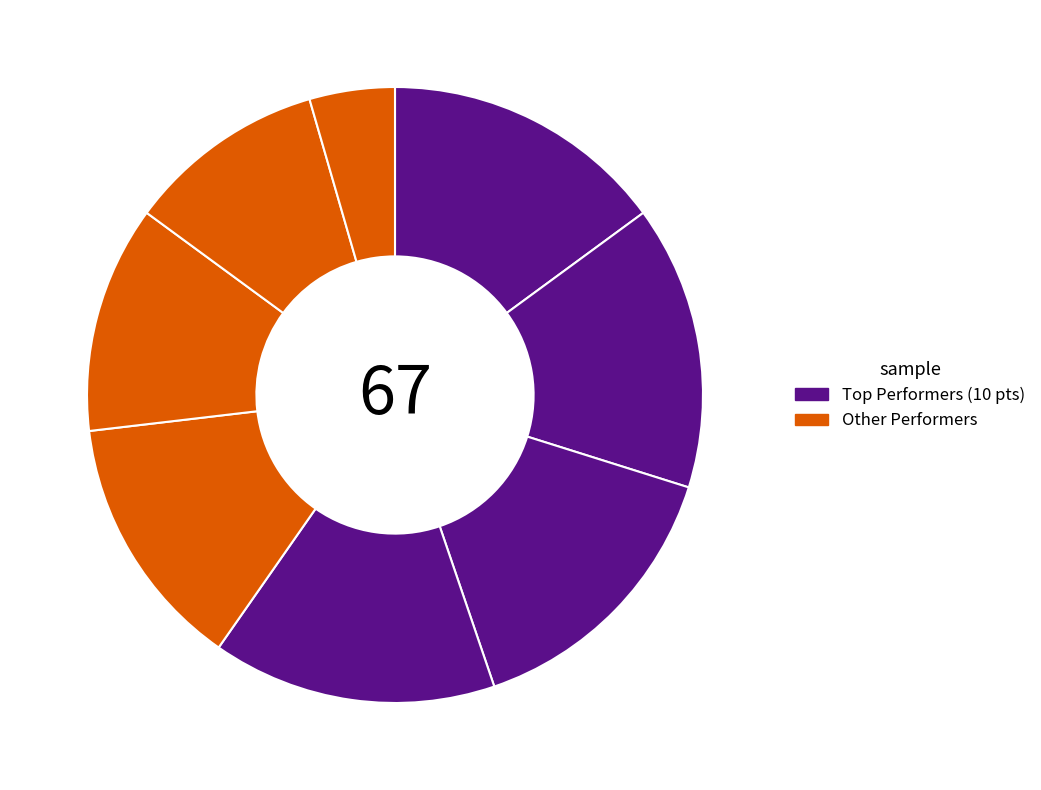

How many segments does this pie chart have?

8